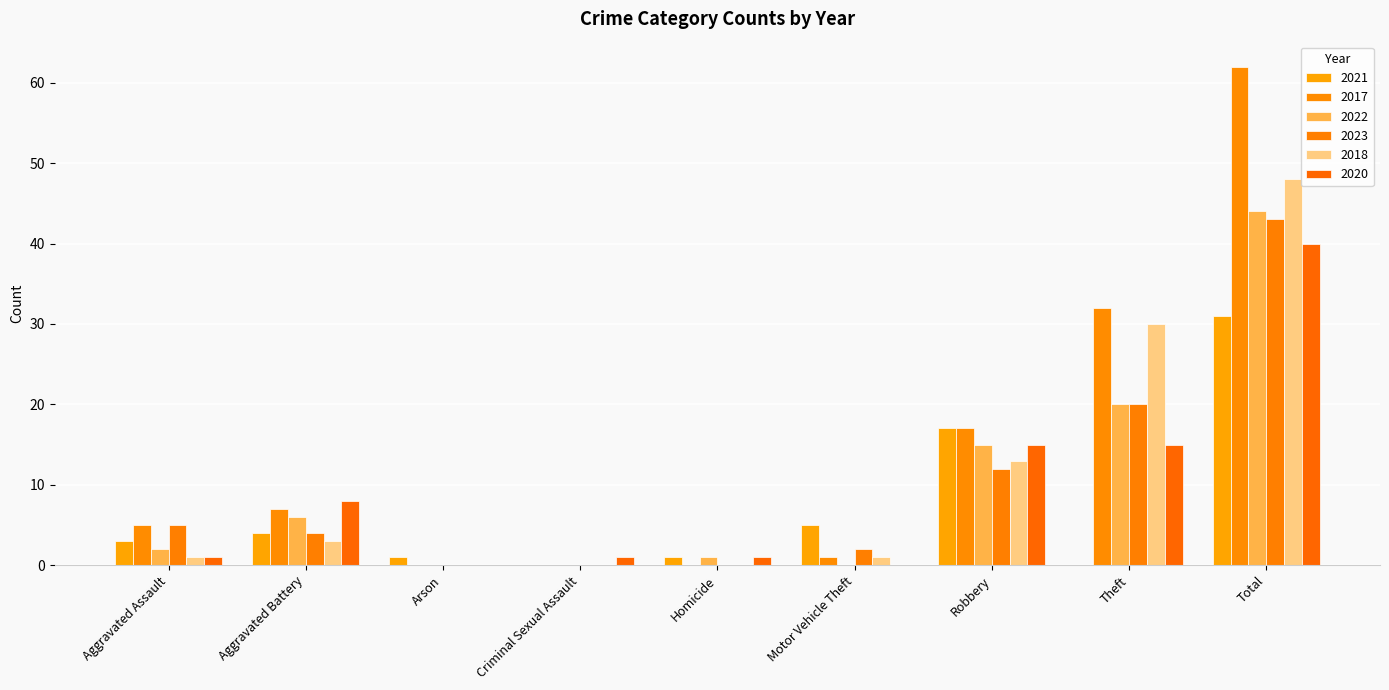

Which series has the largest total across all categories?

2017